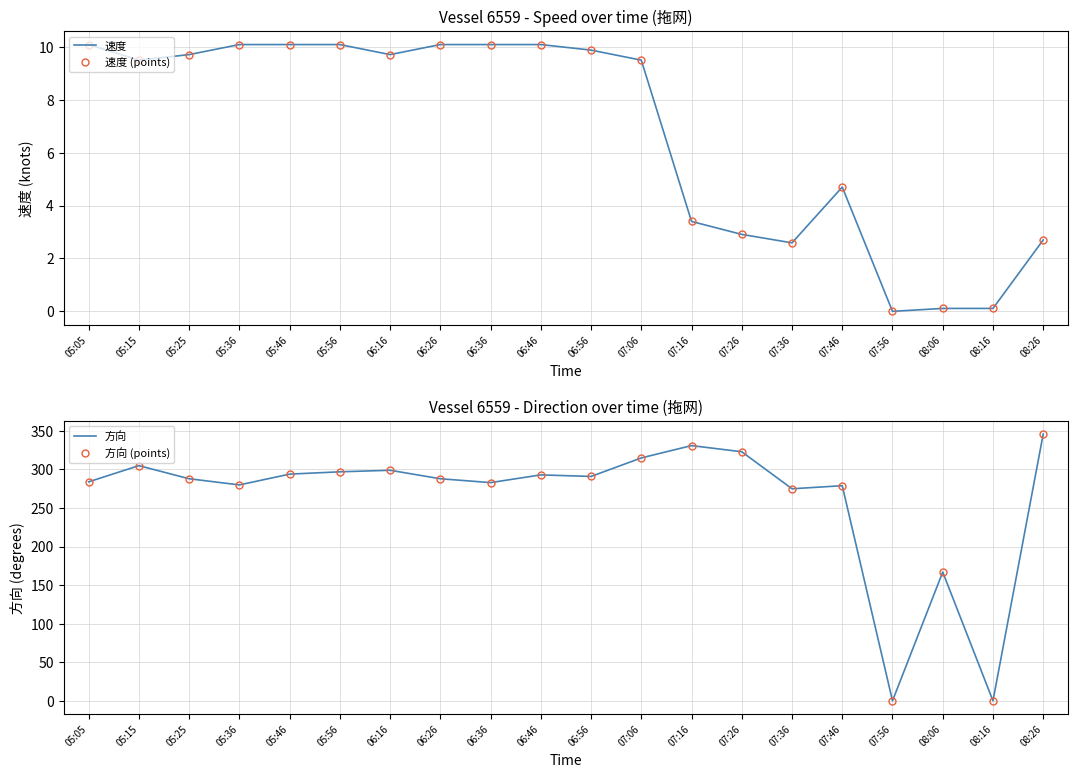

True or false: 速度 (points) has a value of 1.5 at 08:26.

False